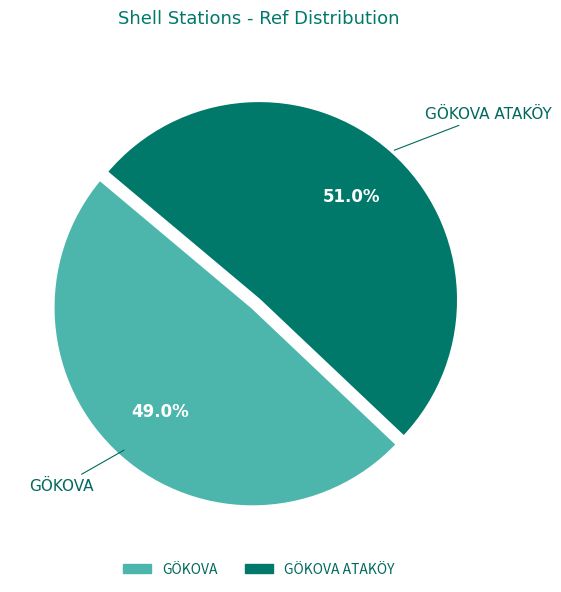

Is there any slice that represents more than half of the pie?

Yes